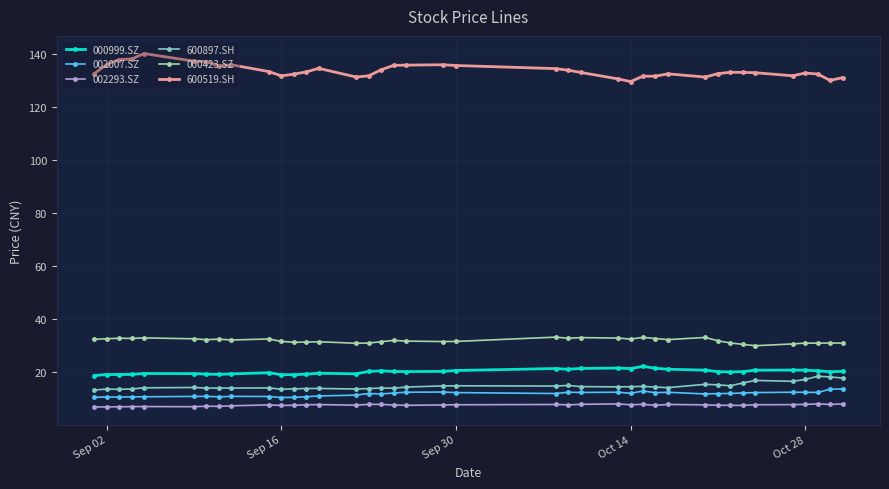

How many lines are shown in the chart?

6